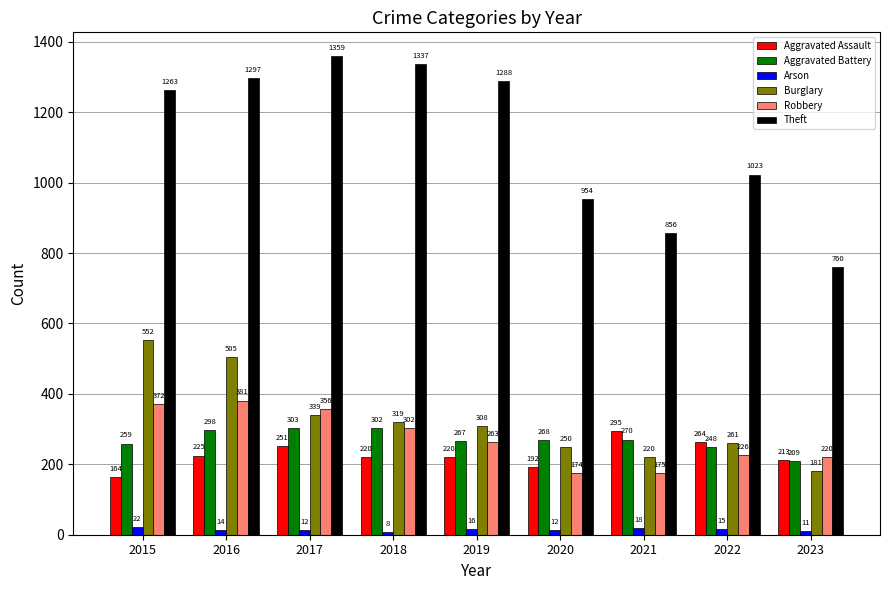

At which label does Burglary first exceed 308?

2015